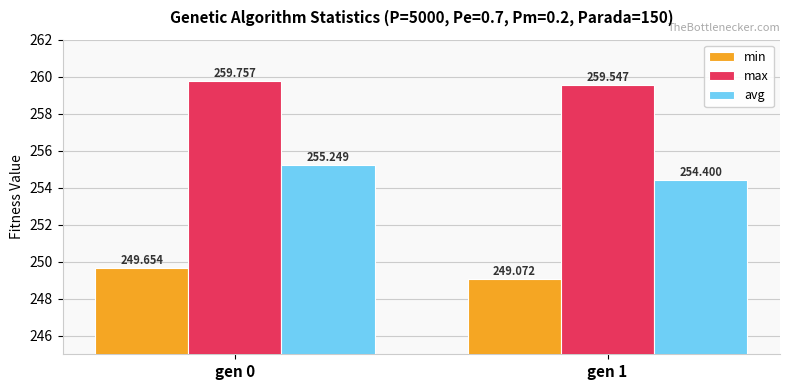

Which category has the highest value across all series?

gen 0